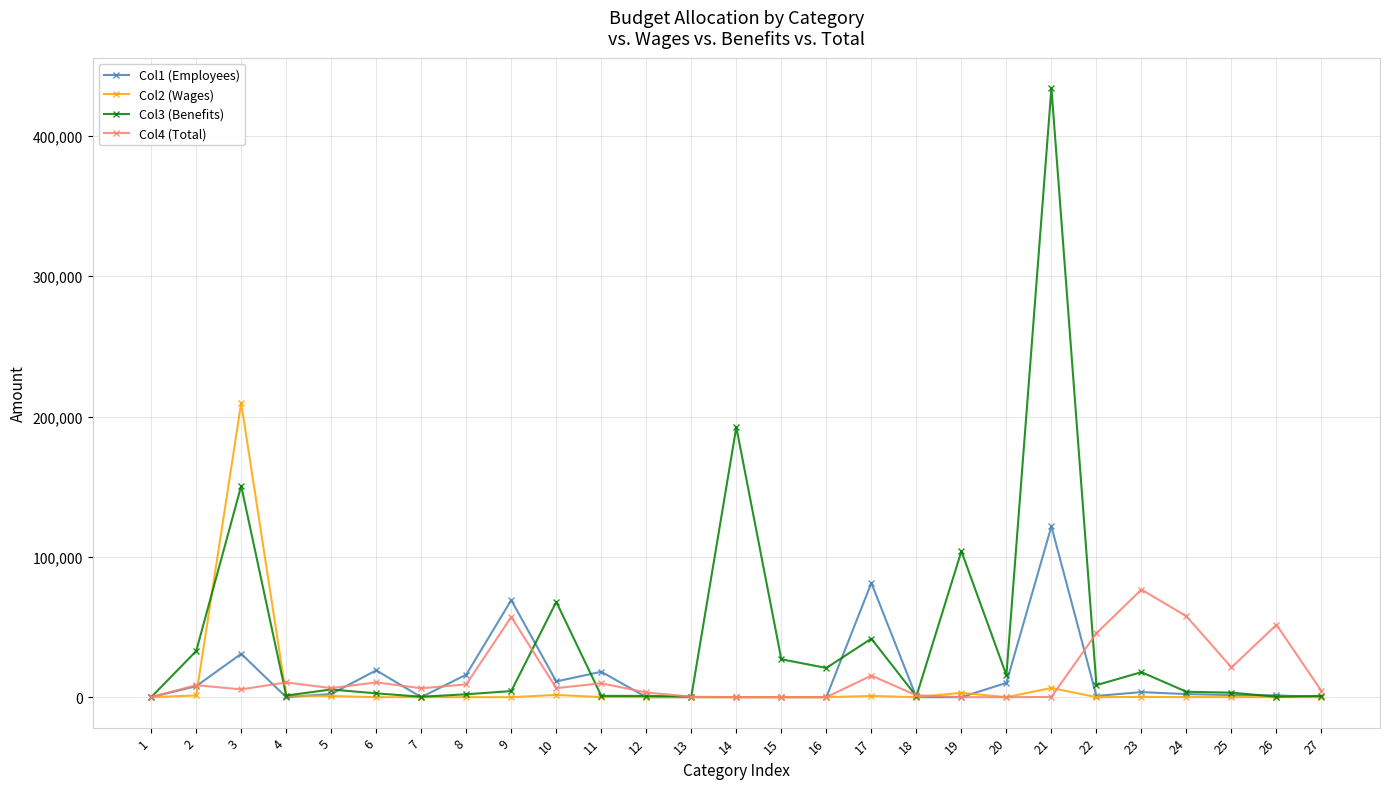

True or false: Col1 (Employees) has more than 1 points higher than both neighbors.

True